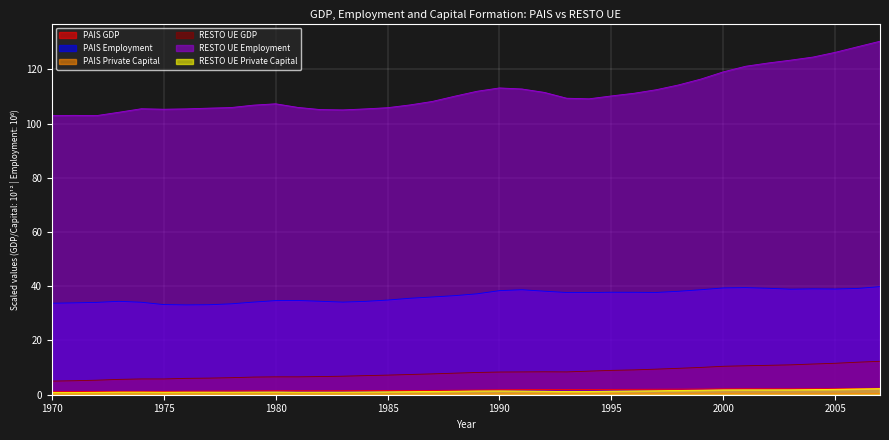

What is the difference between the highest and lowest values at 1983?

104.8